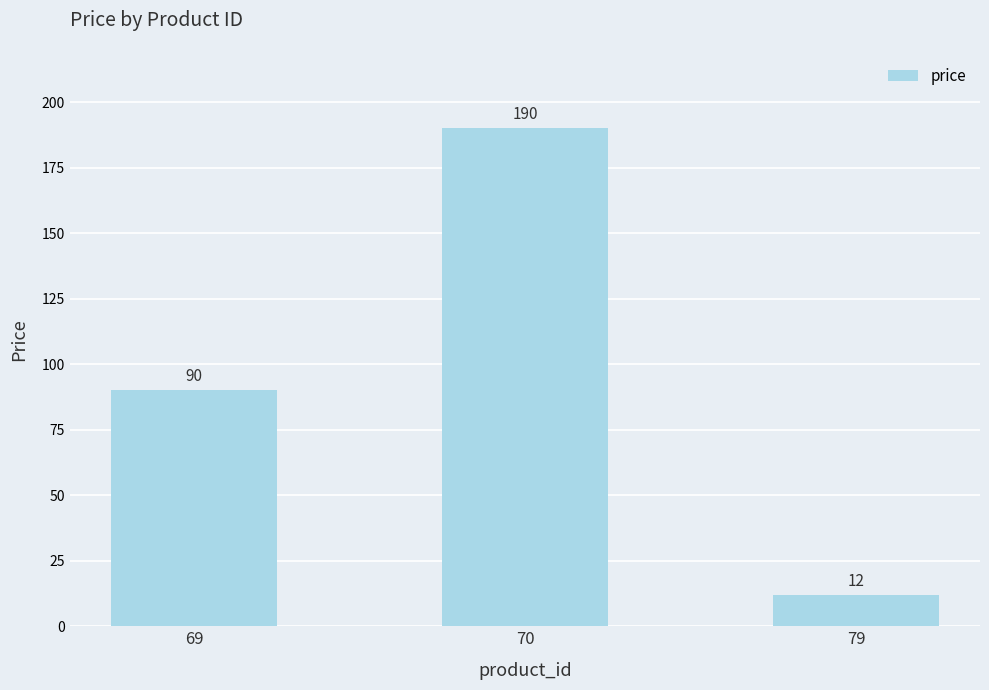

Reading left to right, extract all data points from this chart.

69=90	70=190	79=12